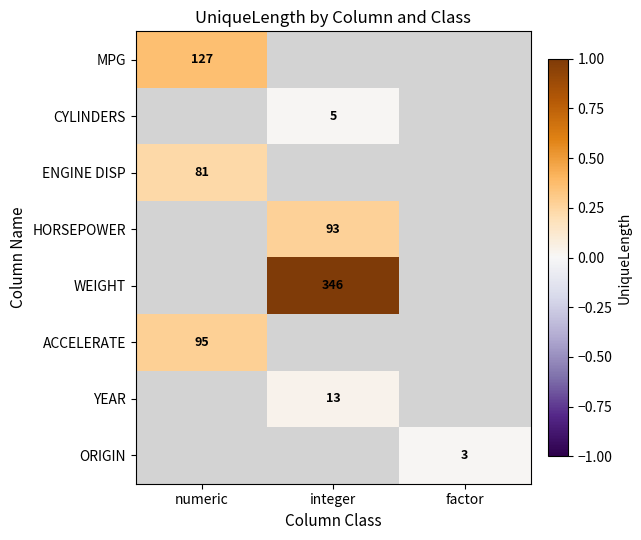

True or false: ACCELERATE has a value of 95 at numeric.

True